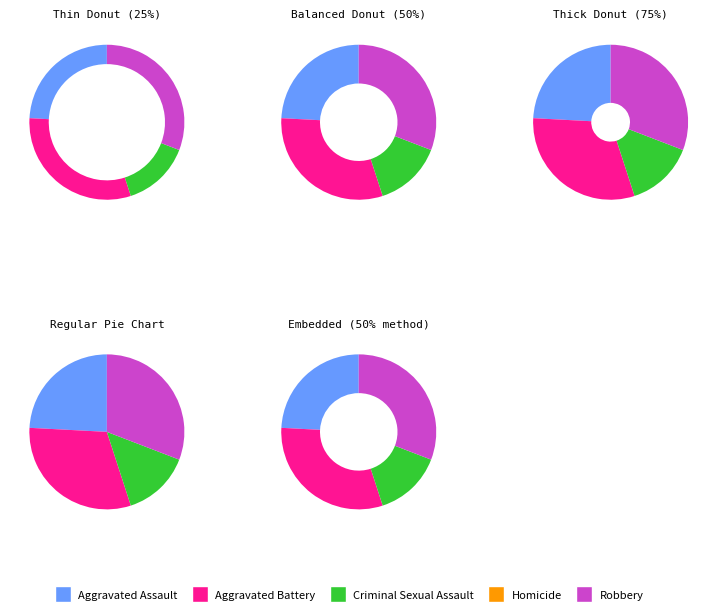

What is the change in value from Aggravated Battery to Criminal Sexual Assault?

-20